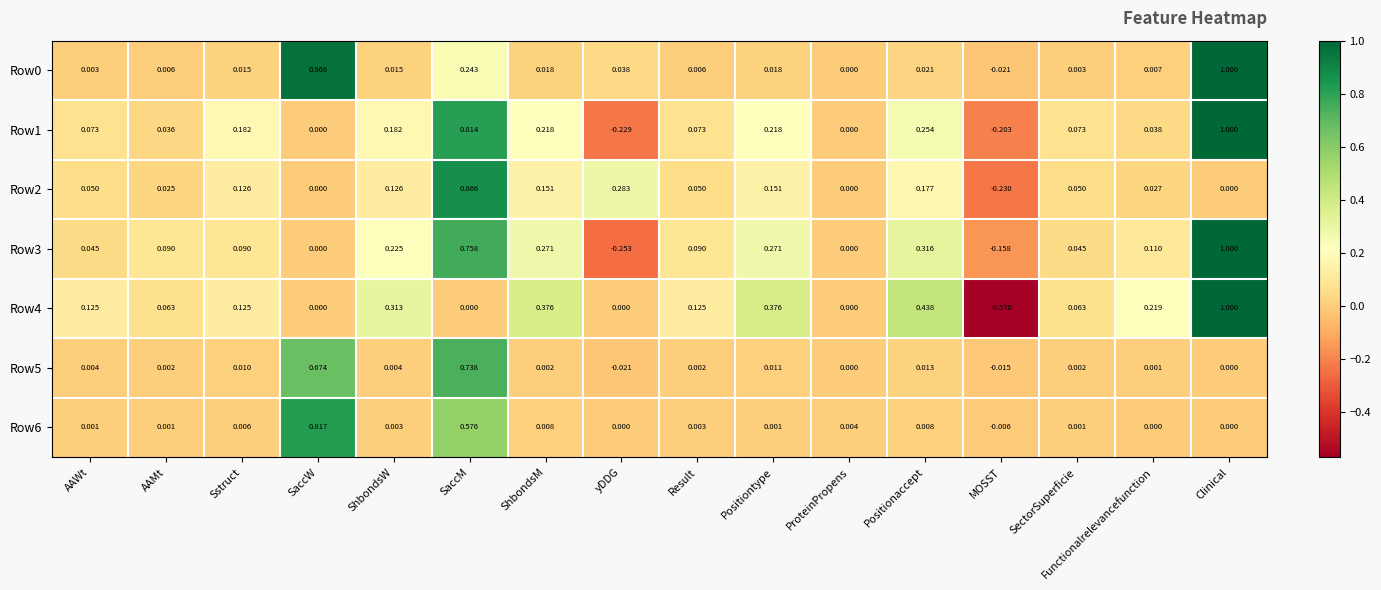

Which label corresponds to the smallest value in the chart?

MOSST